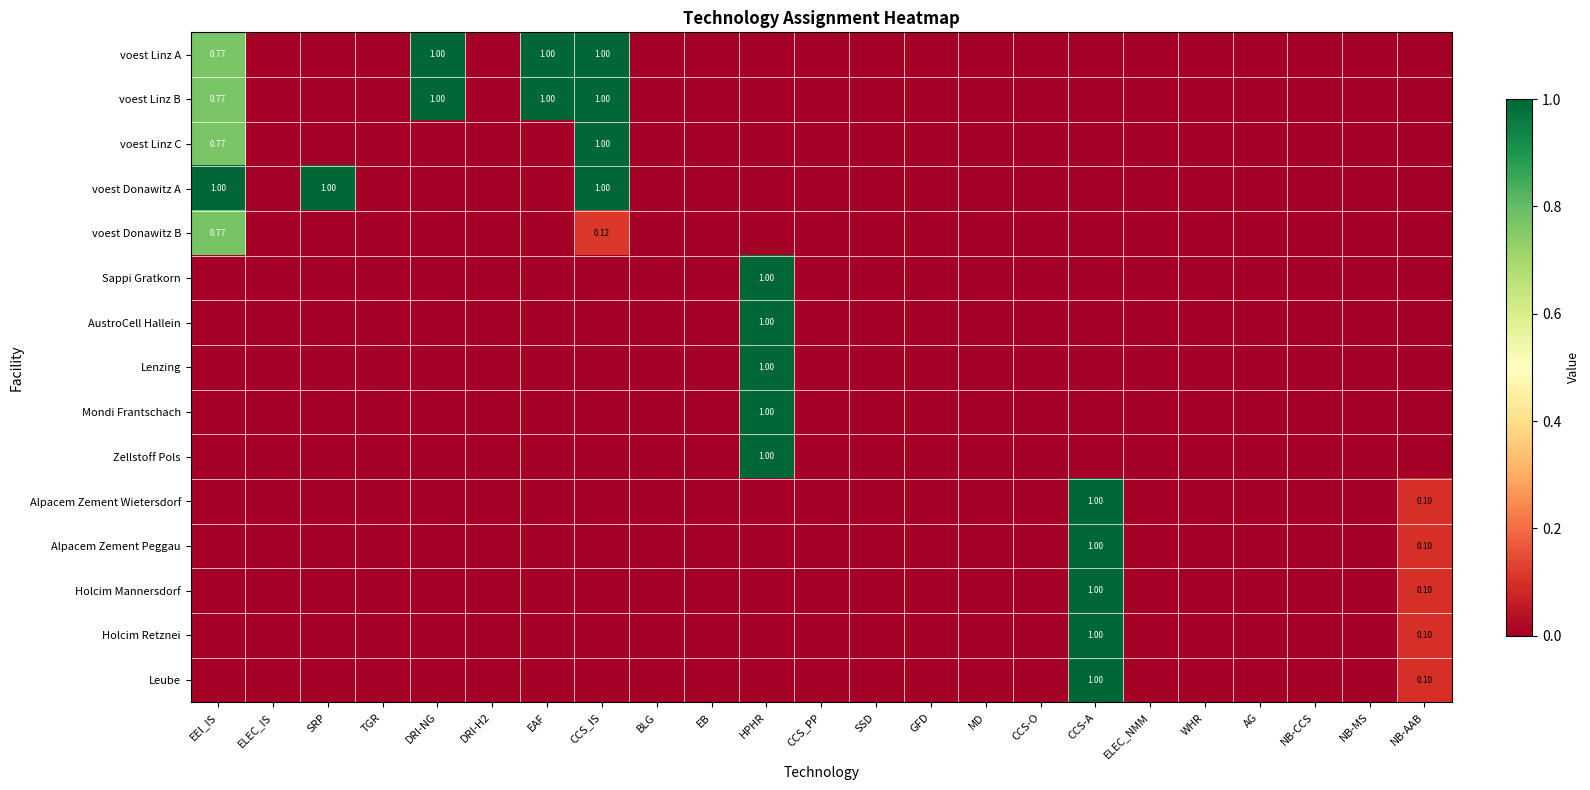

What is the difference between the voest Linz C values at EEI_IS and WHR?

0.8